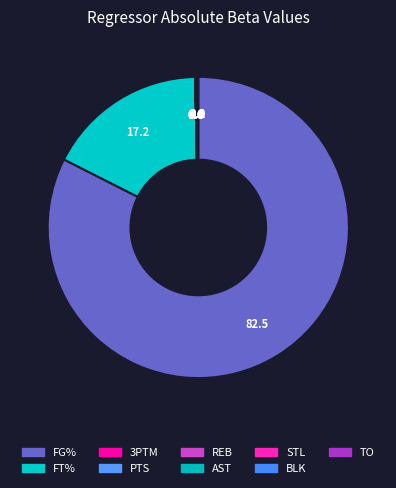

What is the largest slice in the pie chart?

FG%